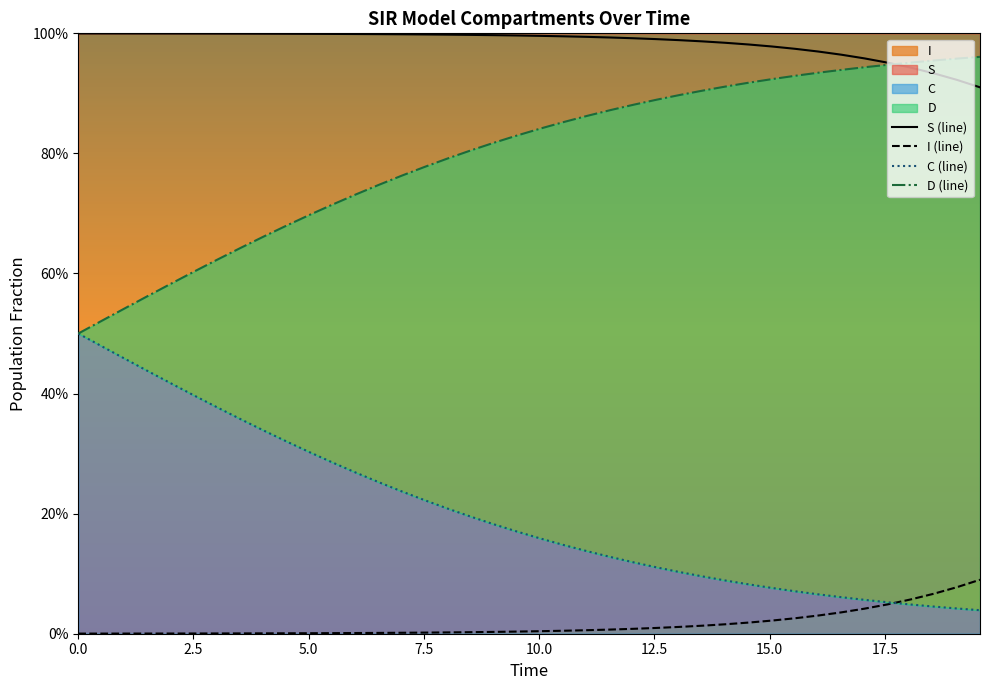

What is the highest value of the D (line) series?

1.0